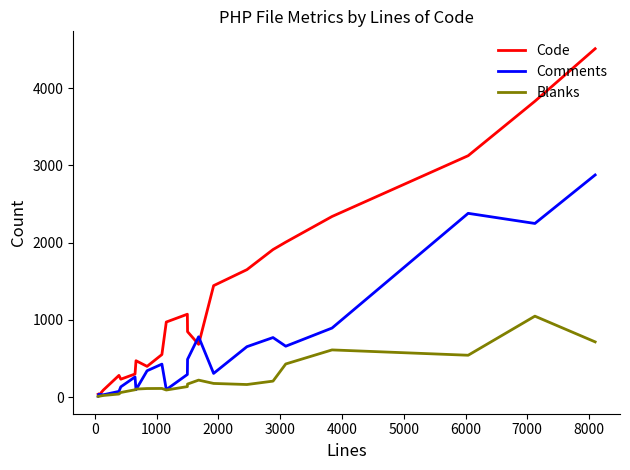

Which series has the widest spread of values?

Code